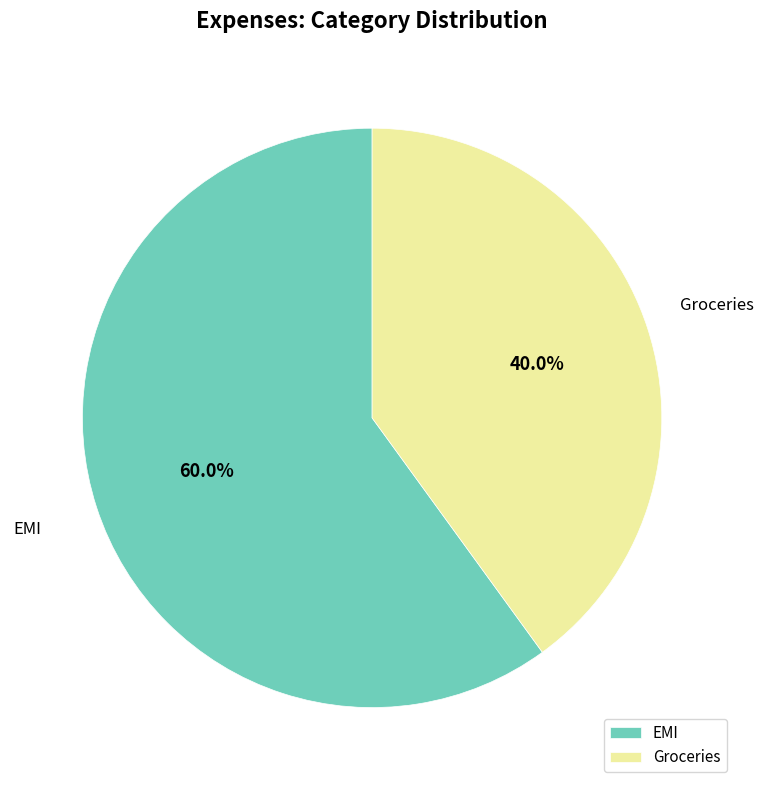

To the nearest percent, what portion does Groceries represent?

40%